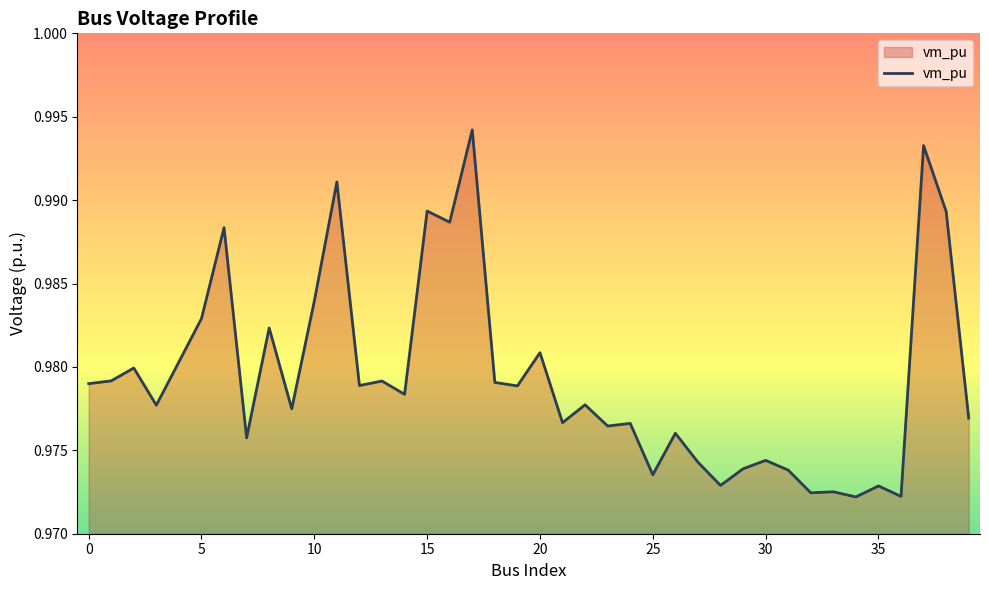

How many interior local valleys (lower than both neighbors) does the data have?

14